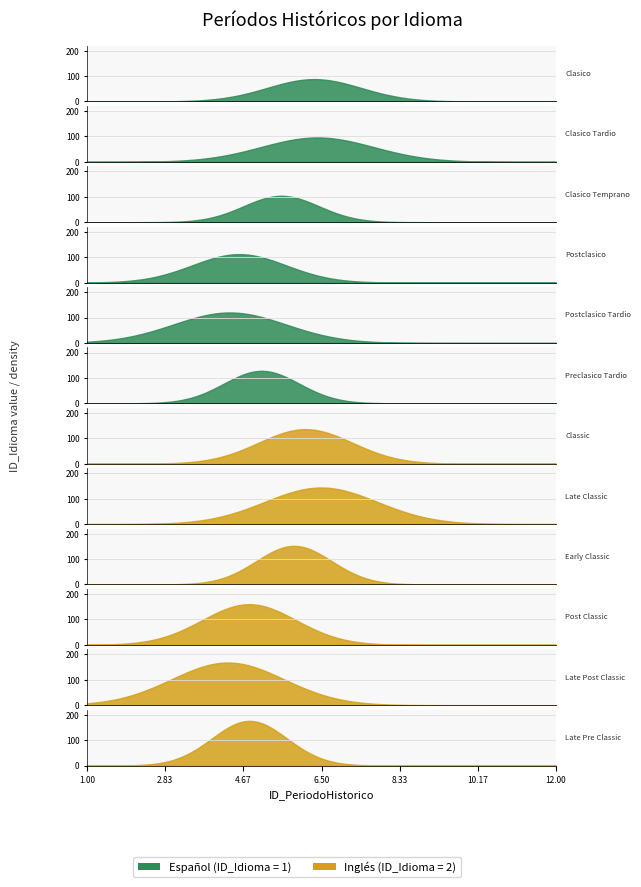

What is the difference between the second highest and minimum values in the ID_Idioma series?

1